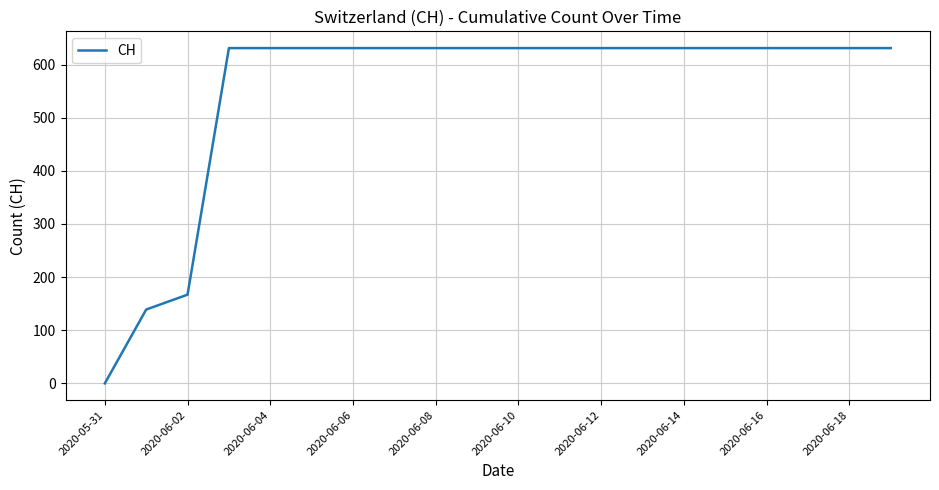

What is the maximum value shown in the chart?

631